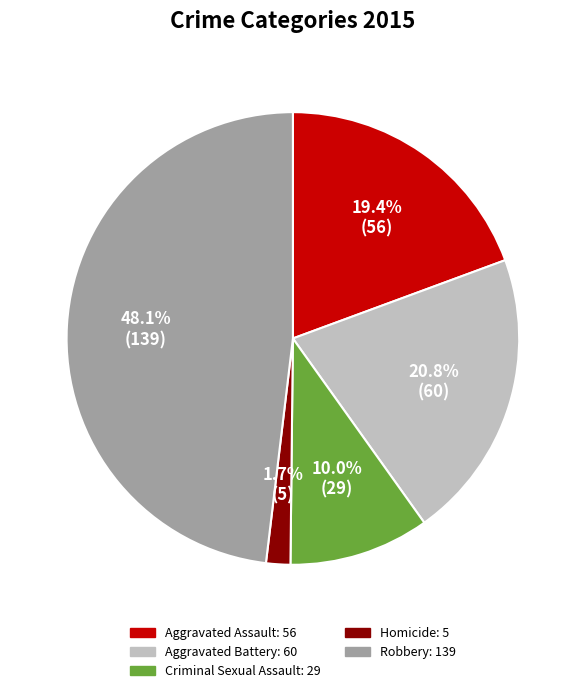

Rank the categories by value from highest to lowest.

Robbery, Aggravated Battery, Aggravated Assault, Criminal Sexual Assault, Homicide